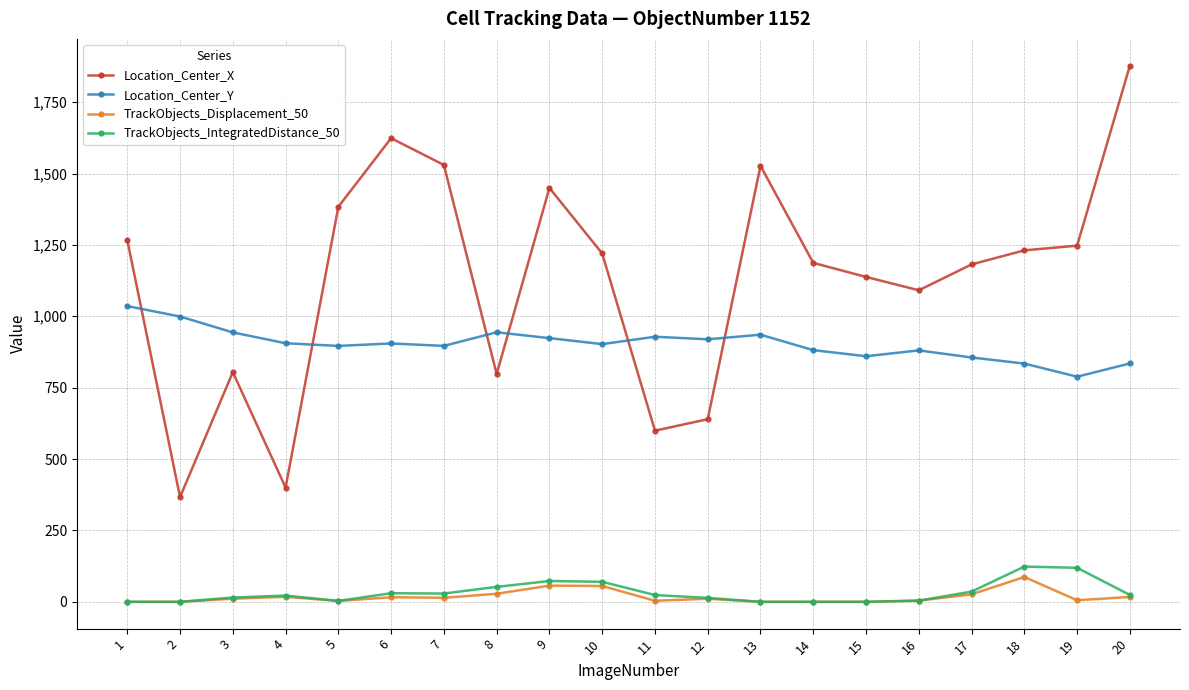

At which category is the sum across all series the highest?

20